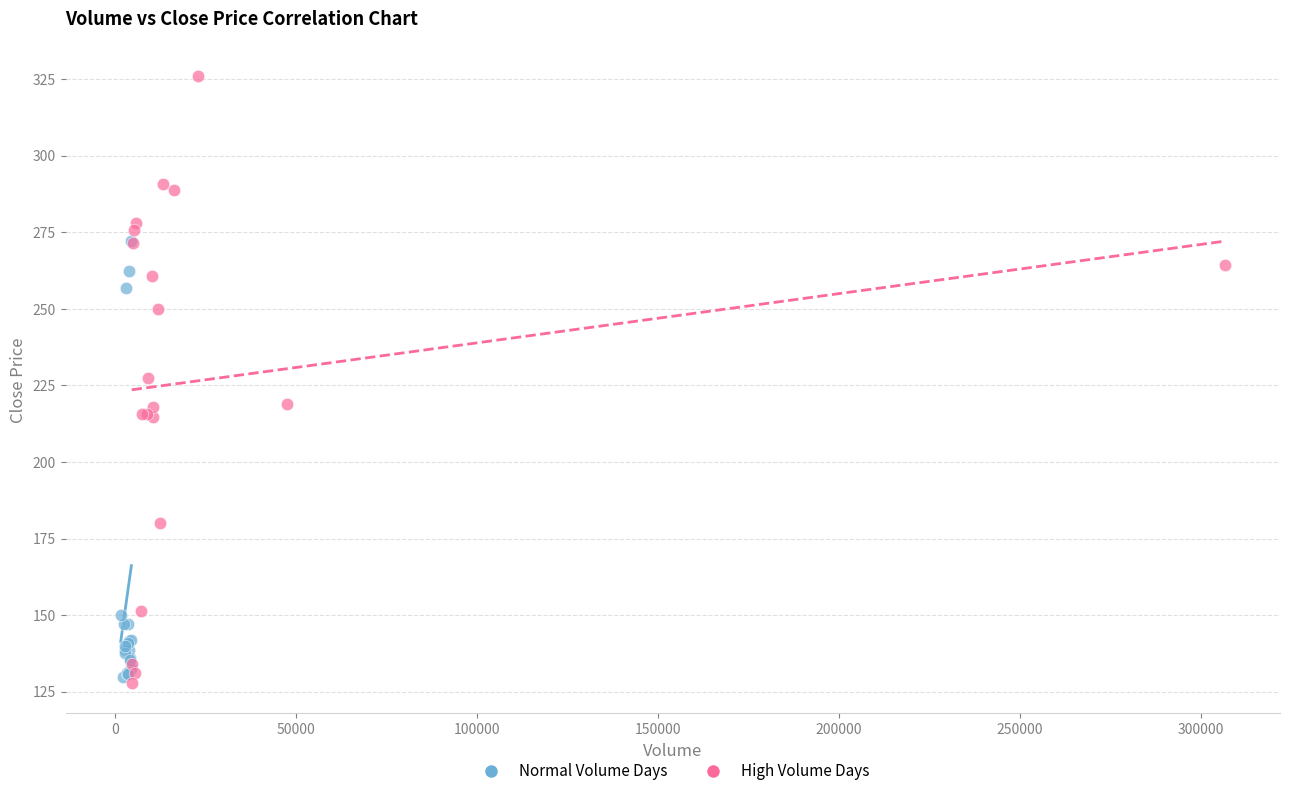

Which series contains the highest Y value?

High Volume Days